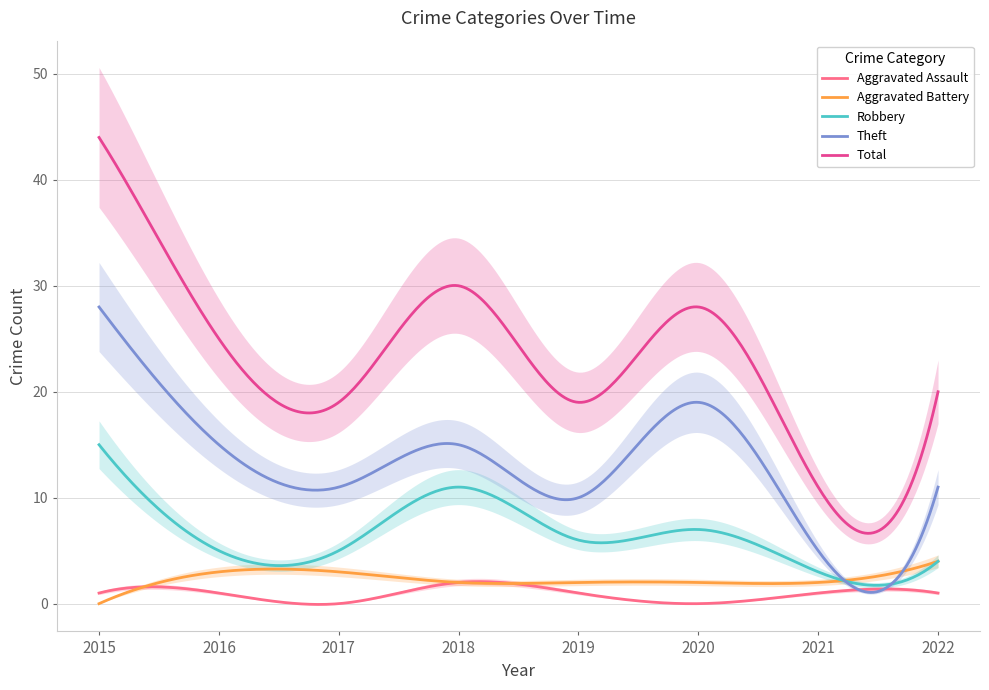

Is the value of Robbery at 2019 greater than the value of Aggravated Battery at 2015?

Yes